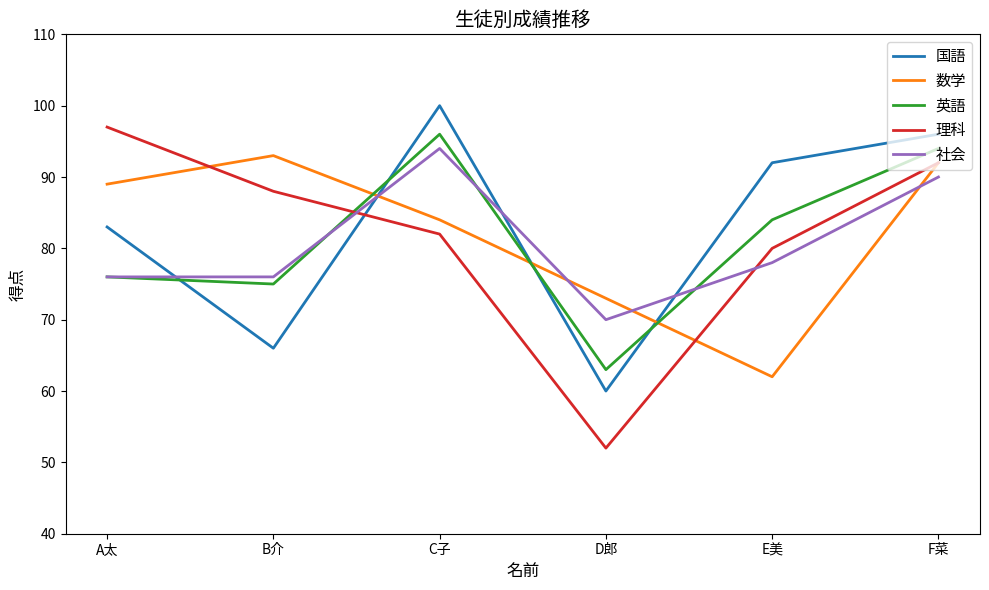

Reading left to right, list all the values displayed in this chart.

国語: A太=83	B介=66	C子=100	D郎=60	E美=92	F菜=96
数学: A太=89	B介=93	C子=84	D郎=73	E美=62	F菜=92
英語: A太=76	B介=75	C子=96	D郎=63	E美=84	F菜=94
理科: A太=97	B介=88	C子=82	D郎=52	E美=80	F菜=92
社会: A太=76	B介=76	C子=94	D郎=70	E美=78	F菜=90